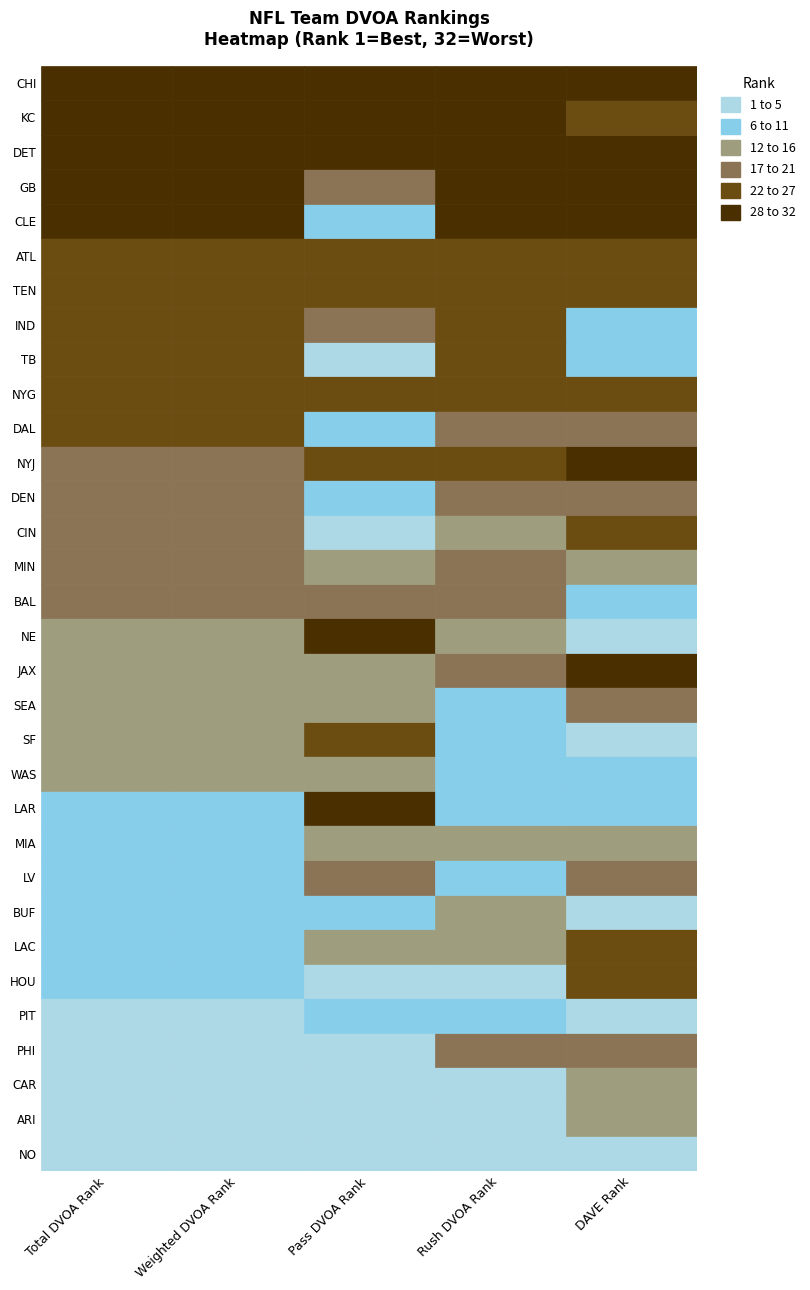

What is the sum of all dave_rank values?

562